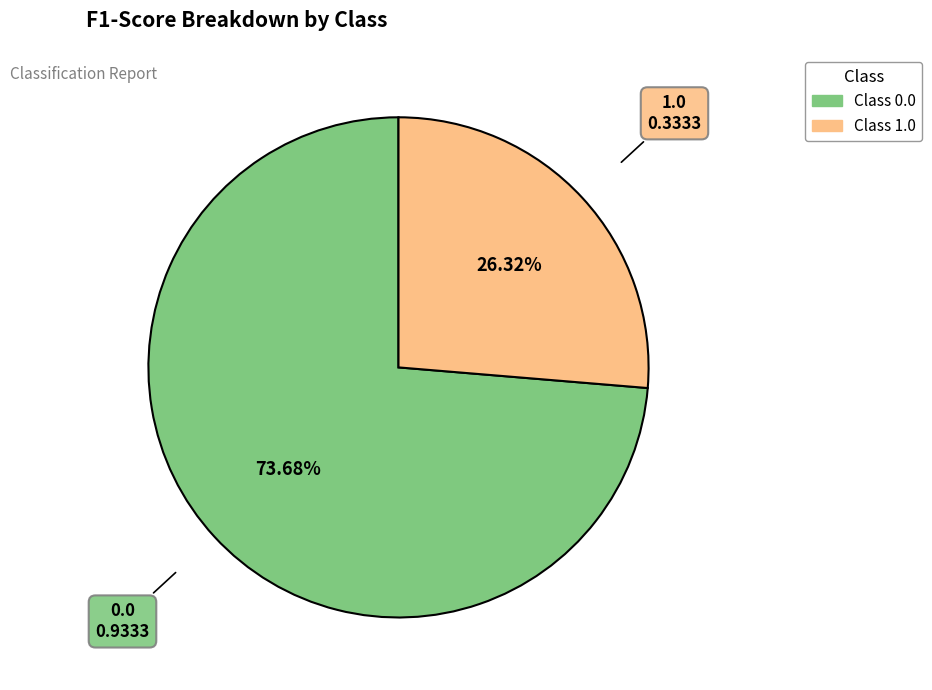

Is there any slice that represents more than half of the pie?

Yes